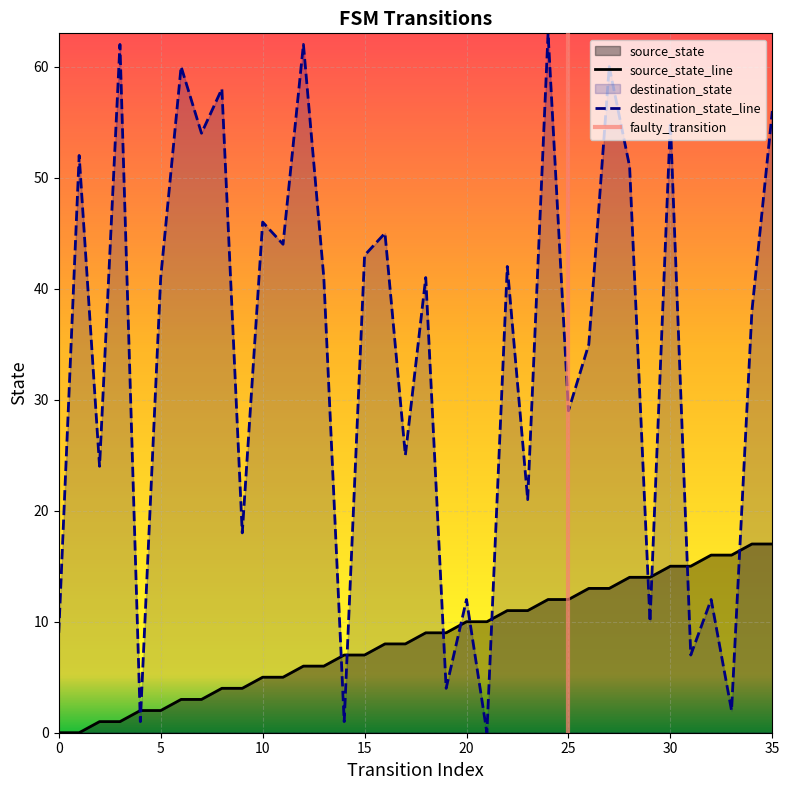

List the series in order of their overall mean, lowest first.

source_state, destination_state